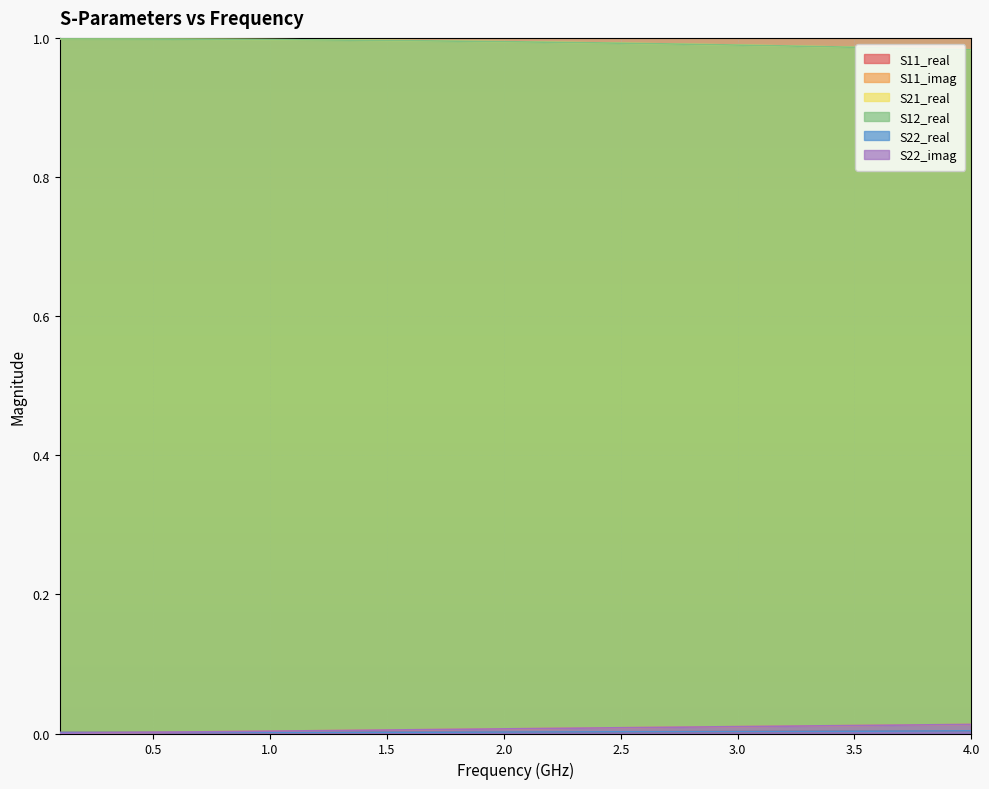

List the series in order of their peak value, highest first.

S21_real, S12_real, S11_imag, S22_imag, S11_real, S22_real